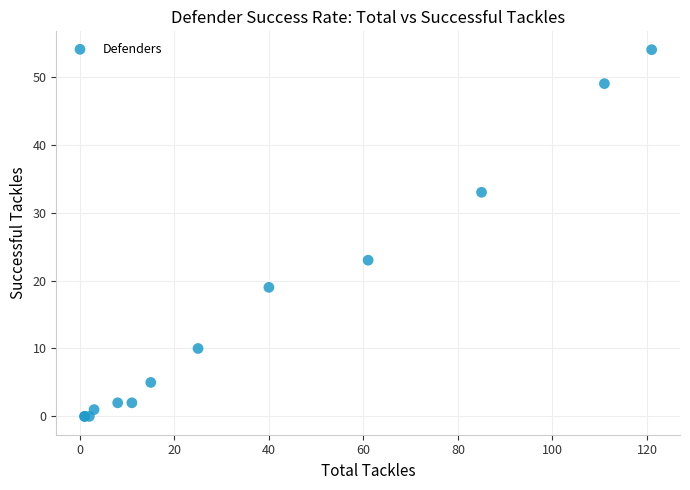

What Y value in the scatter plot is closest to 27?

23